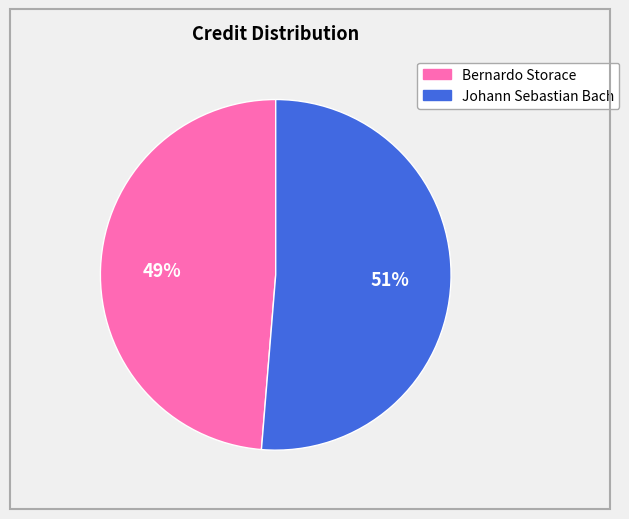

The Bernardo Storace slice represents 56% of the pie. True or false?

False